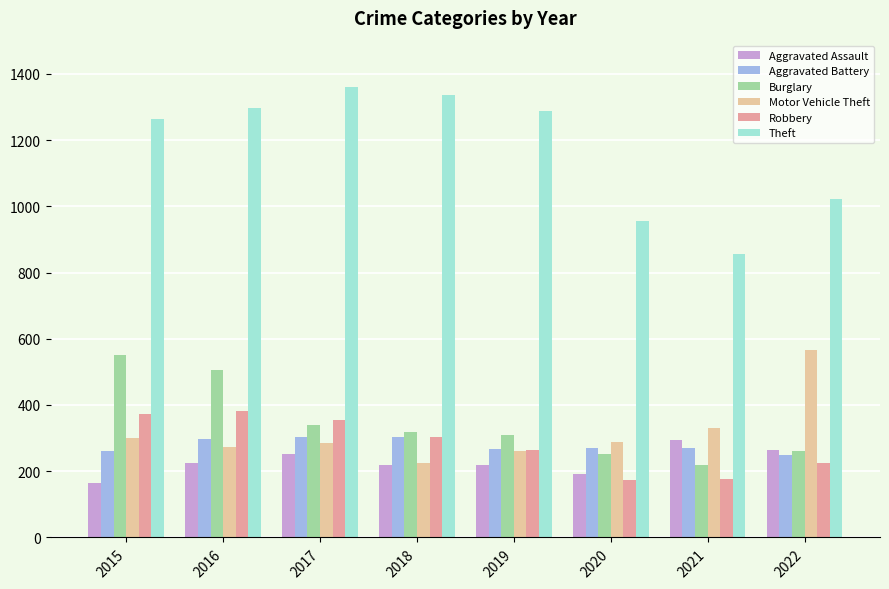

True or false: Theft has a value of 1023 at 2022.

True